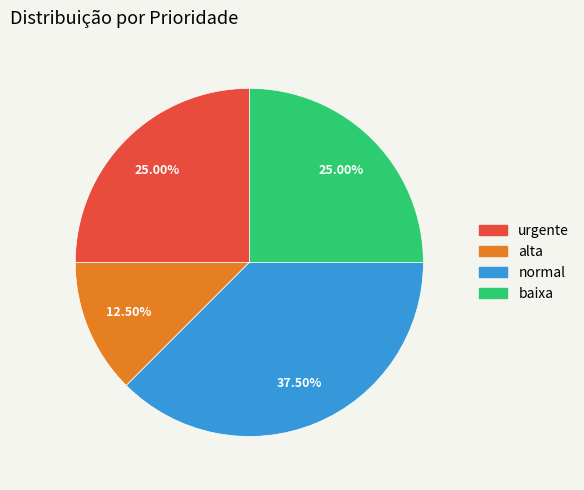

How many segments does this pie chart have?

4